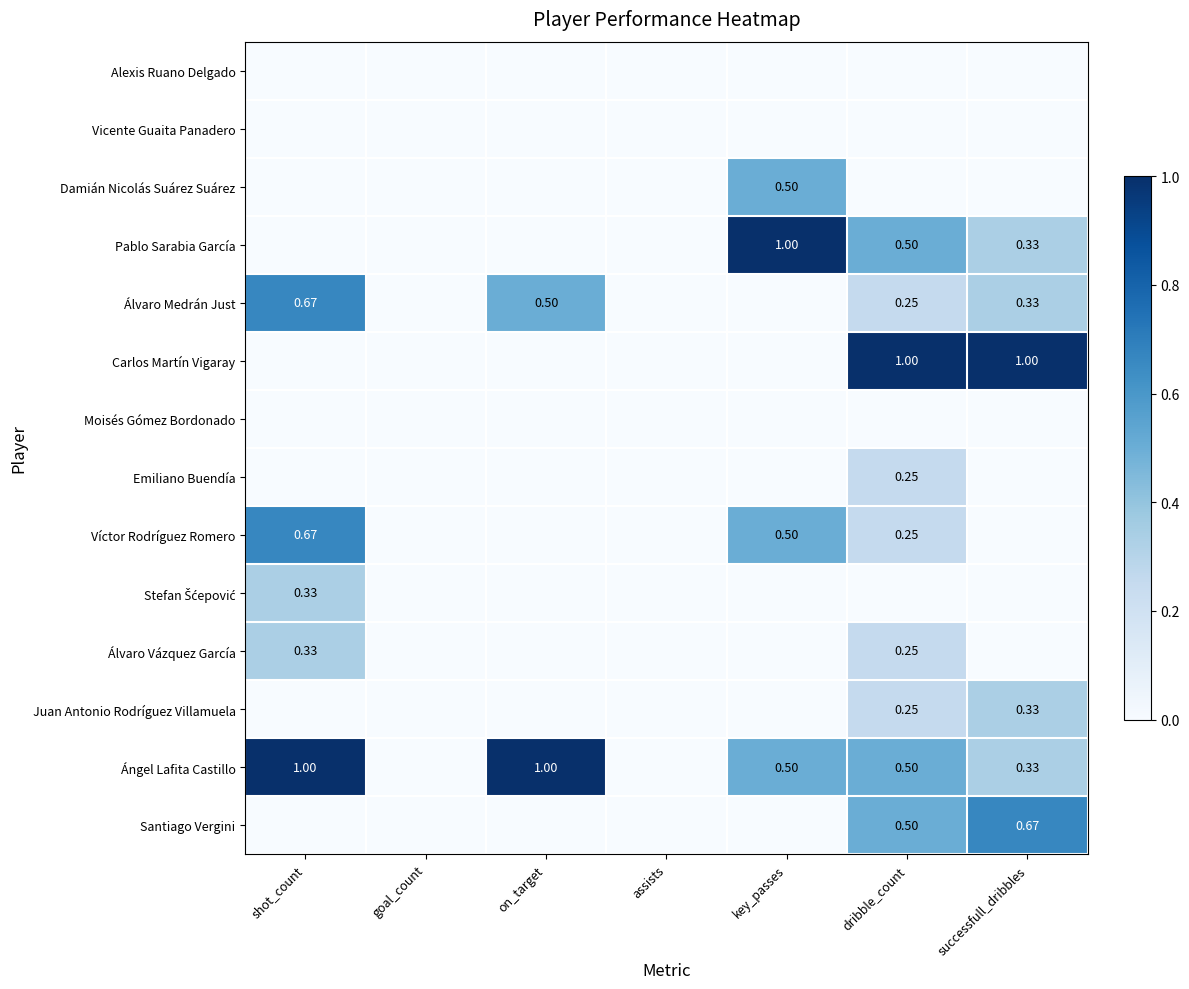

Between assists and successfull_dribbles, which series saw the biggest shift?

Carlos Martín Vigaray